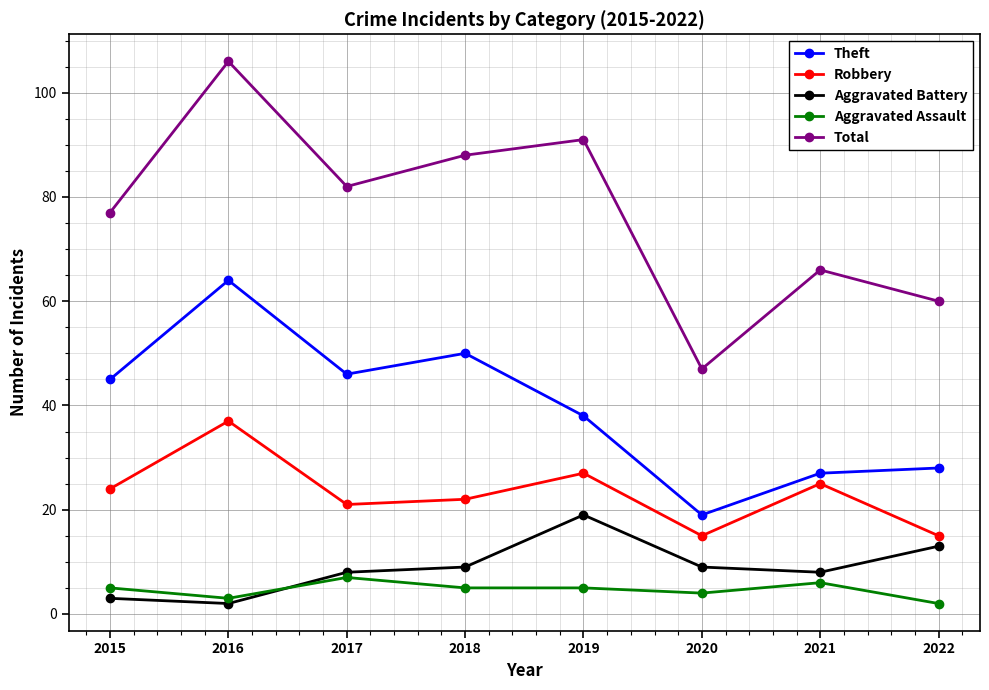

Rank the series by their maximum value, from lowest to highest.

Aggravated Assault, Aggravated Battery, Robbery, Theft, Total